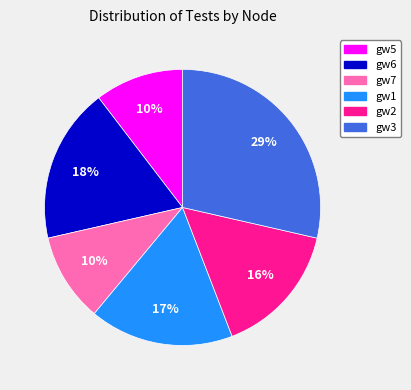

What is the largest slice in the pie chart?

gw3